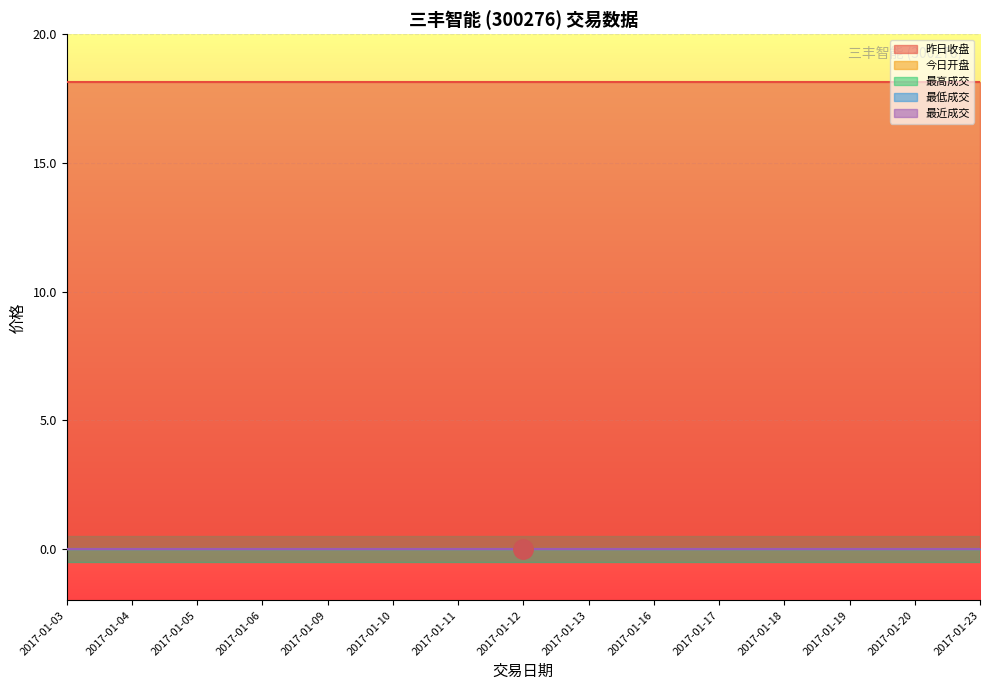

Which category has the highest value across all series?

2017-01-03